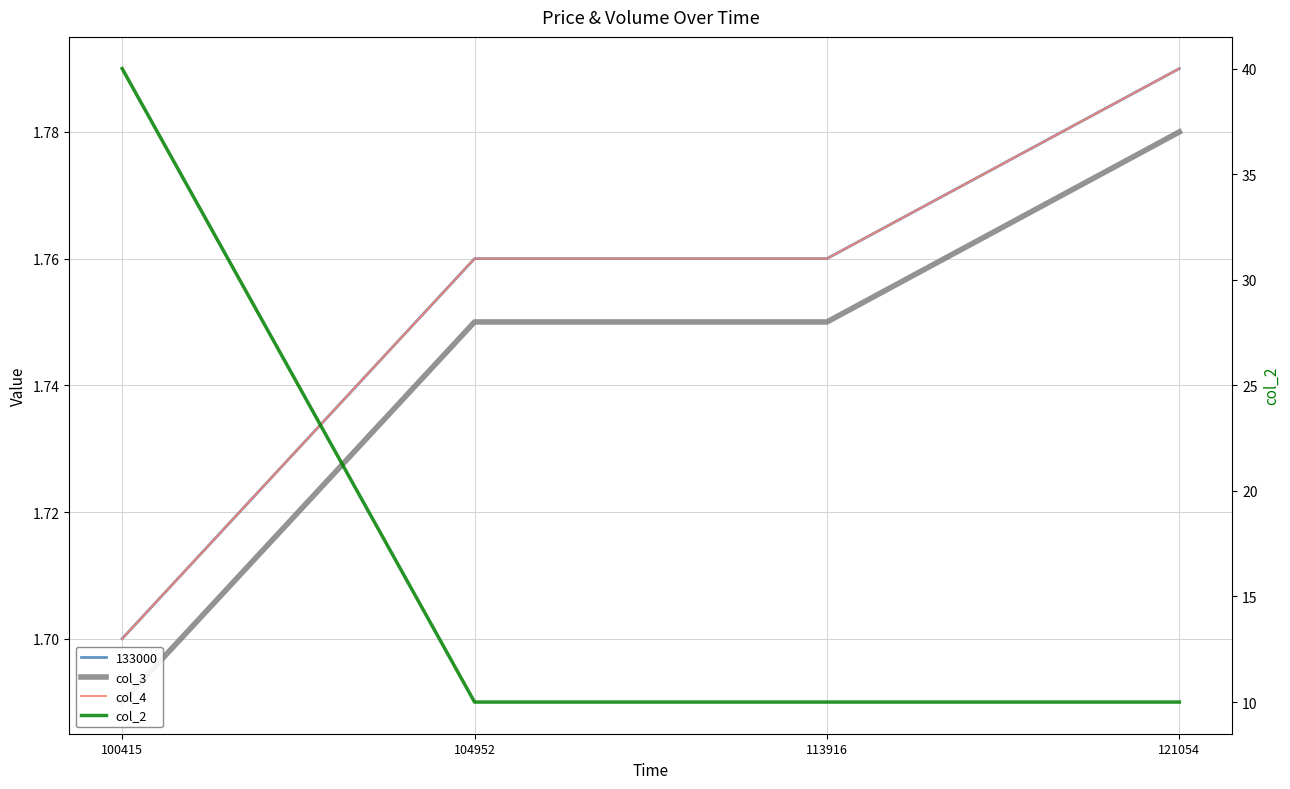

Is it true that col_2 equals 10.0 at 113916?

True